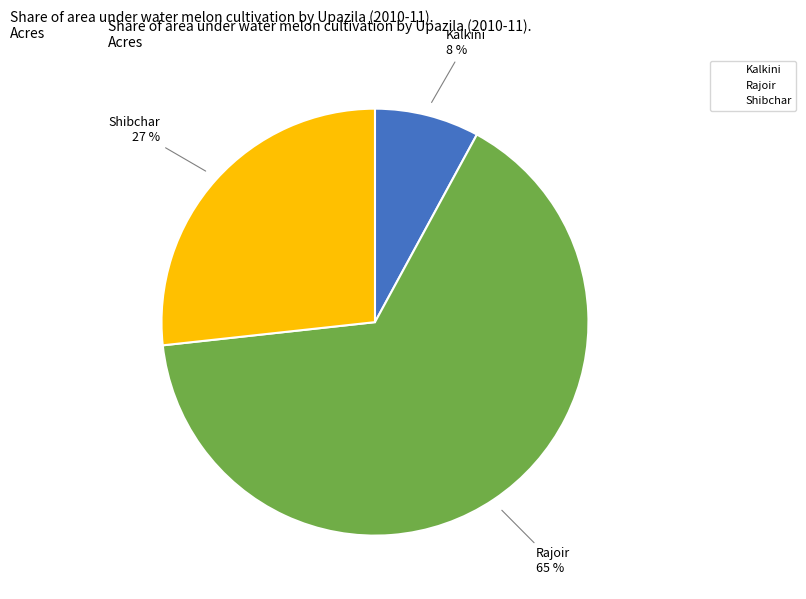

What is the majority slice?

Rajoir